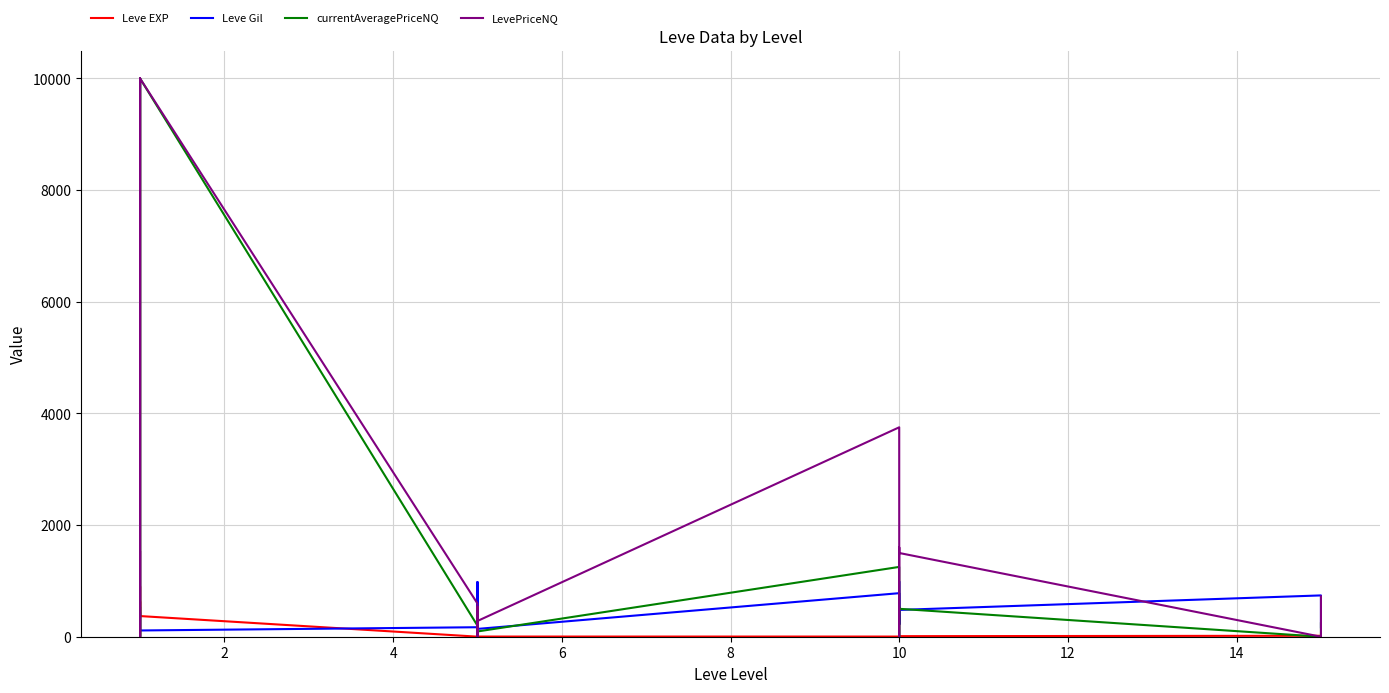

What is the label of the 19th point from the right?

2